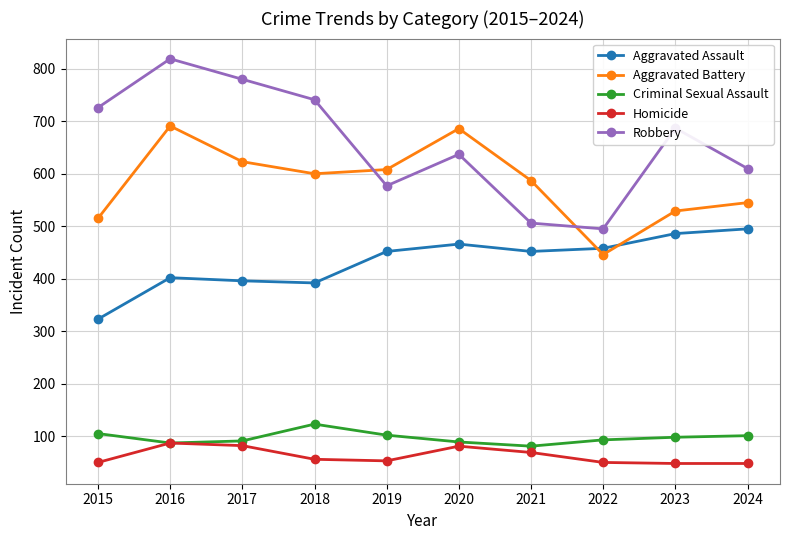

Where is Aggravated Battery nearest to the value 568?

2021